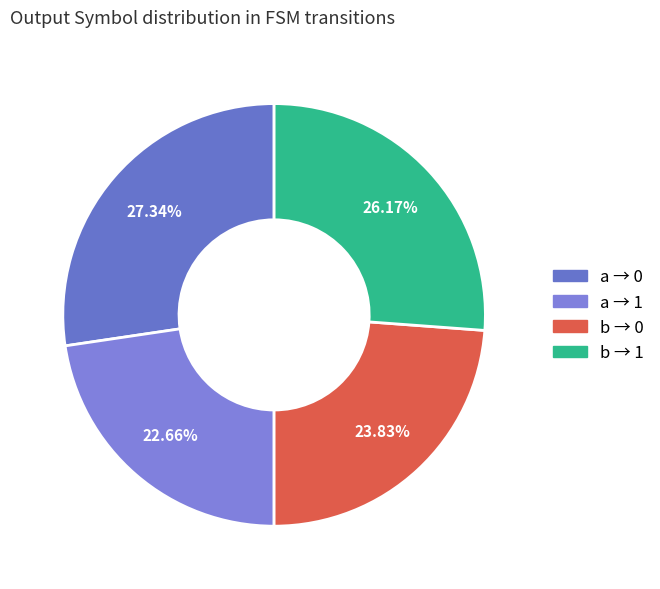

How many slices are in this pie chart?

4